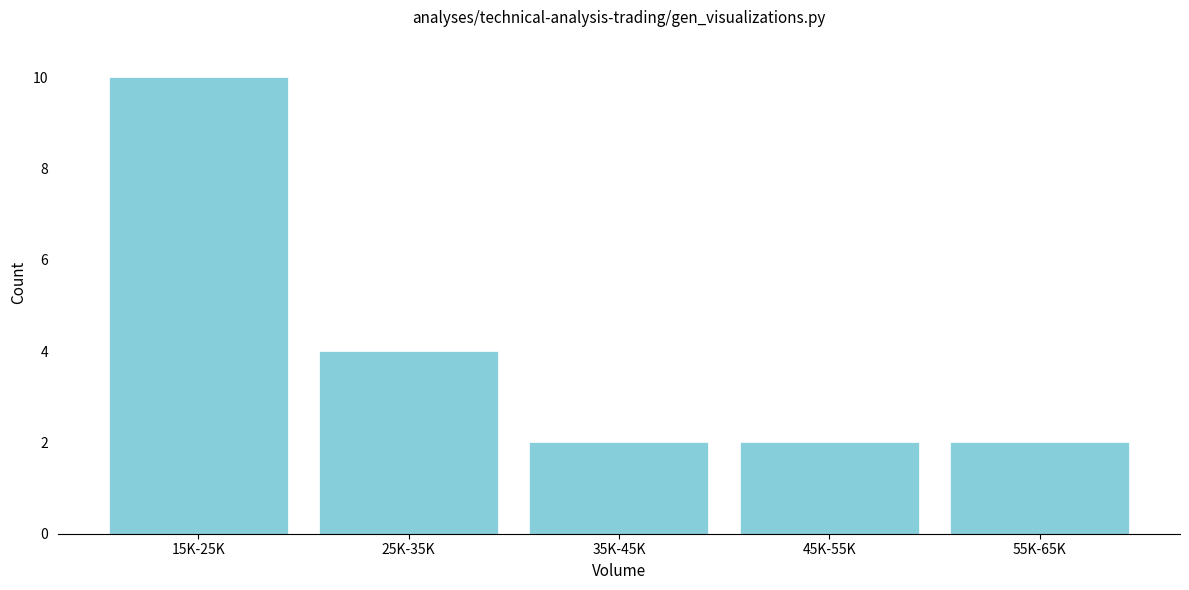

Reading left to right, extract all data points from this chart.

15K-25K=10	25K-35K=4	35K-45K=2	45K-55K=2	55K-65K=2